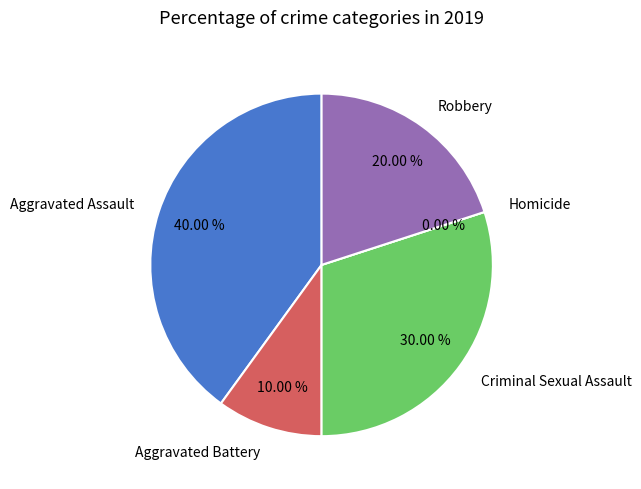

Which category has the smallest portion of the pie?

Homicide